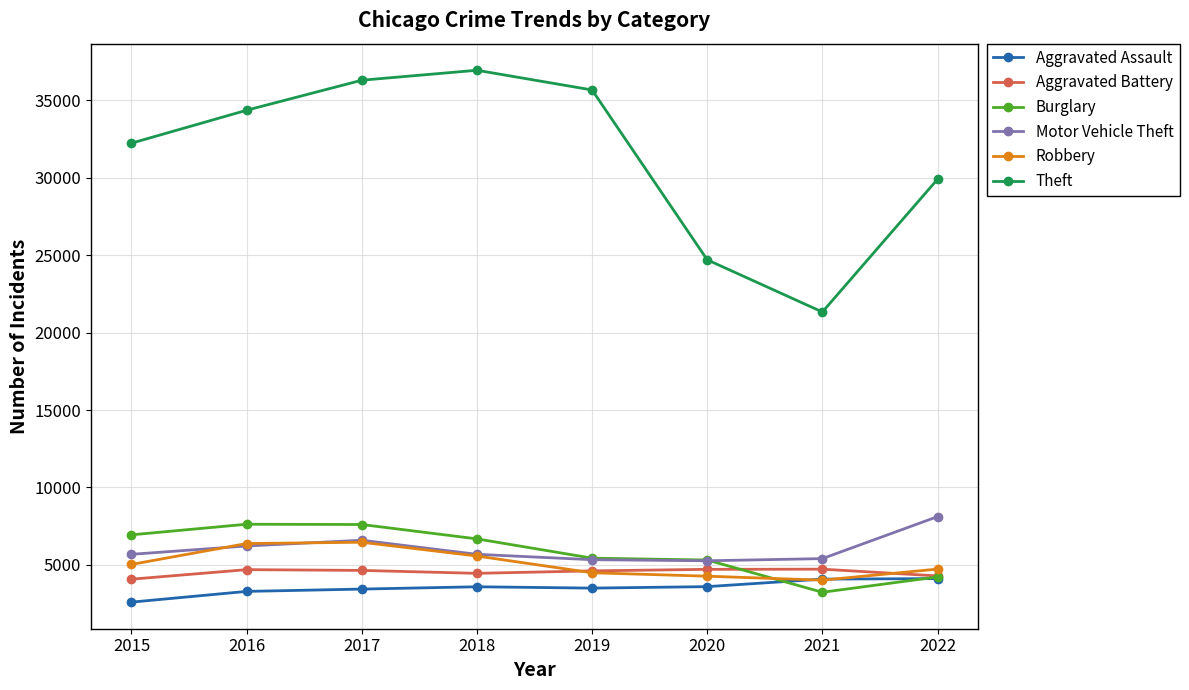

What value does the Robbery series have at 2018, to the nearest 10?

5570